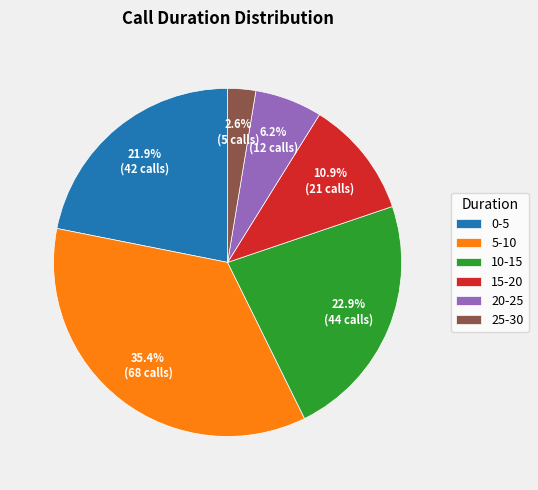

Do 15-20 and 25-30 together represent more than half of the pie?

No